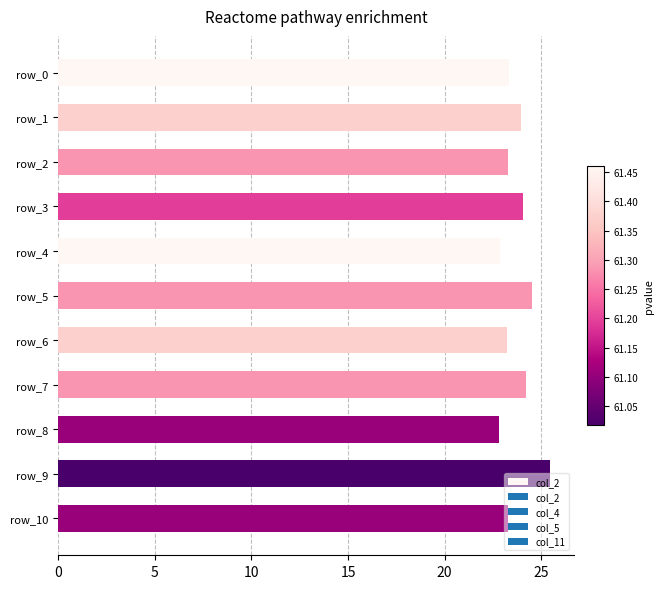

What is the difference between the maximum and minimum values?

2.6